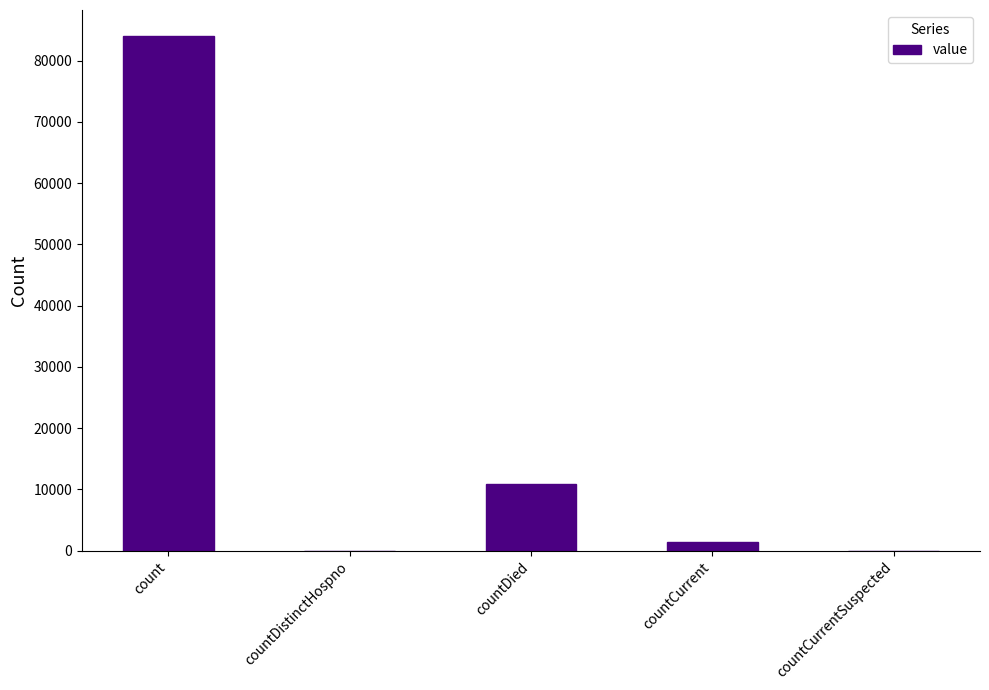

Reading left to right, transcribe all the data shown in this chart.

count=84058	countDistinctHospno=0	countDied=10916	countCurrent=1447	countCurrentSuspected=0